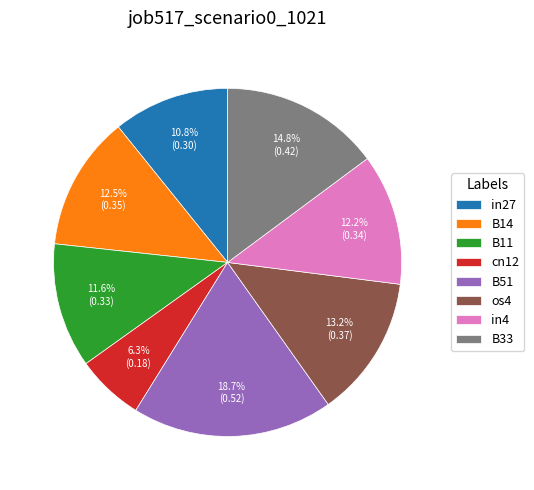

What percentage do B11 and cn12 together represent?

17.9%